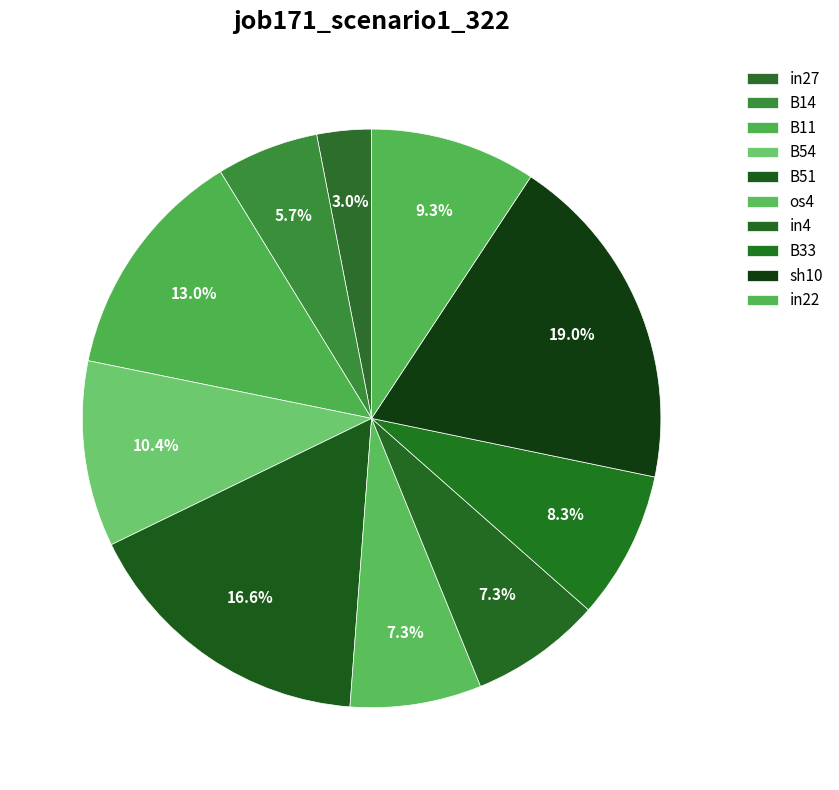

How many slices are in this pie chart?

10